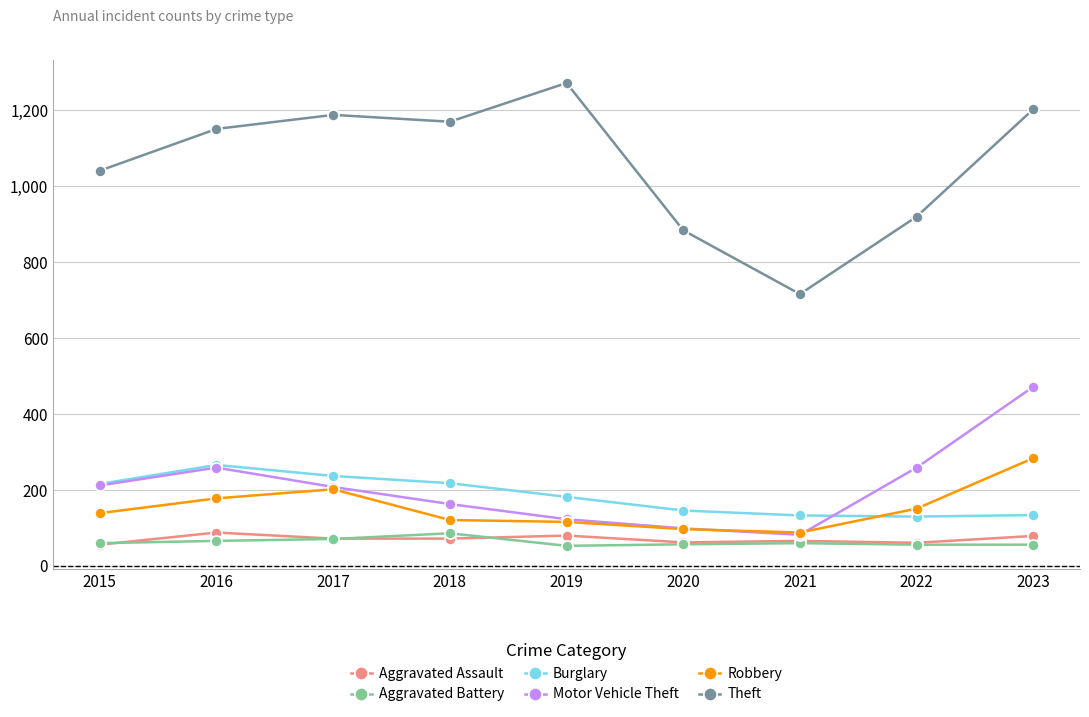

Which series changed the most between 2015 and 2017?

Theft